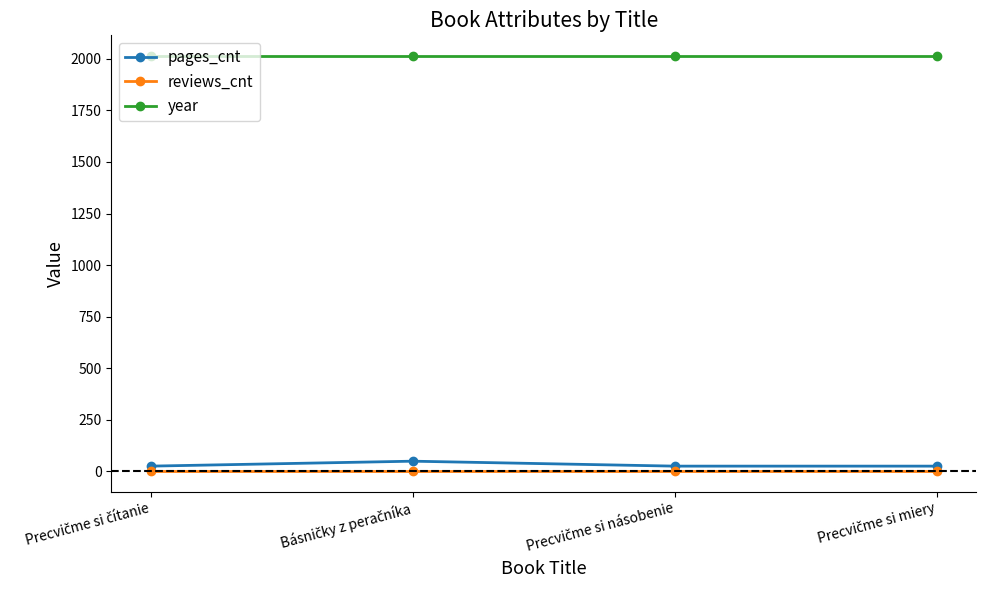

True or false: year has more than 2 interior local peaks.

False